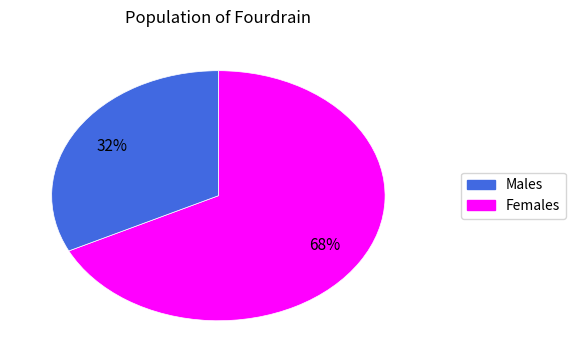

To the nearest percent, what is the average slice percentage?

50%